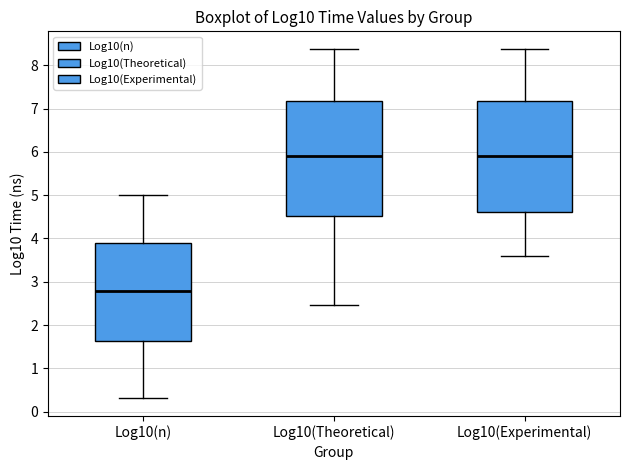

Reading left to right, transcribe this box plot: for each box, give where its median line is, the range the box spans, and where its two whiskers end, as read against the y-axis. The values are not printed on the chart, so give them approximately, as read against the axis.

Log10(n): median 2.8, box 1.6 to 3.9, whiskers 0.3 to 5.0
Log10(Theoretical): median 5.9, box 4.5 to 7.2, whiskers 2.5 to 8.4
Log10(Experimental): median 5.9, box 4.6 to 7.2, whiskers 3.6 to 8.4